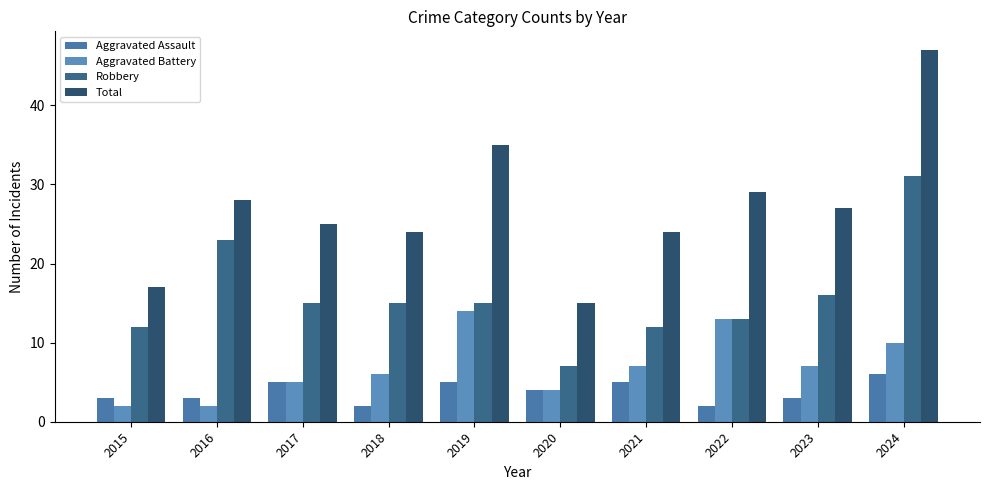

What is the difference between the Aggravated Assault values at 2019 and 2023?

2